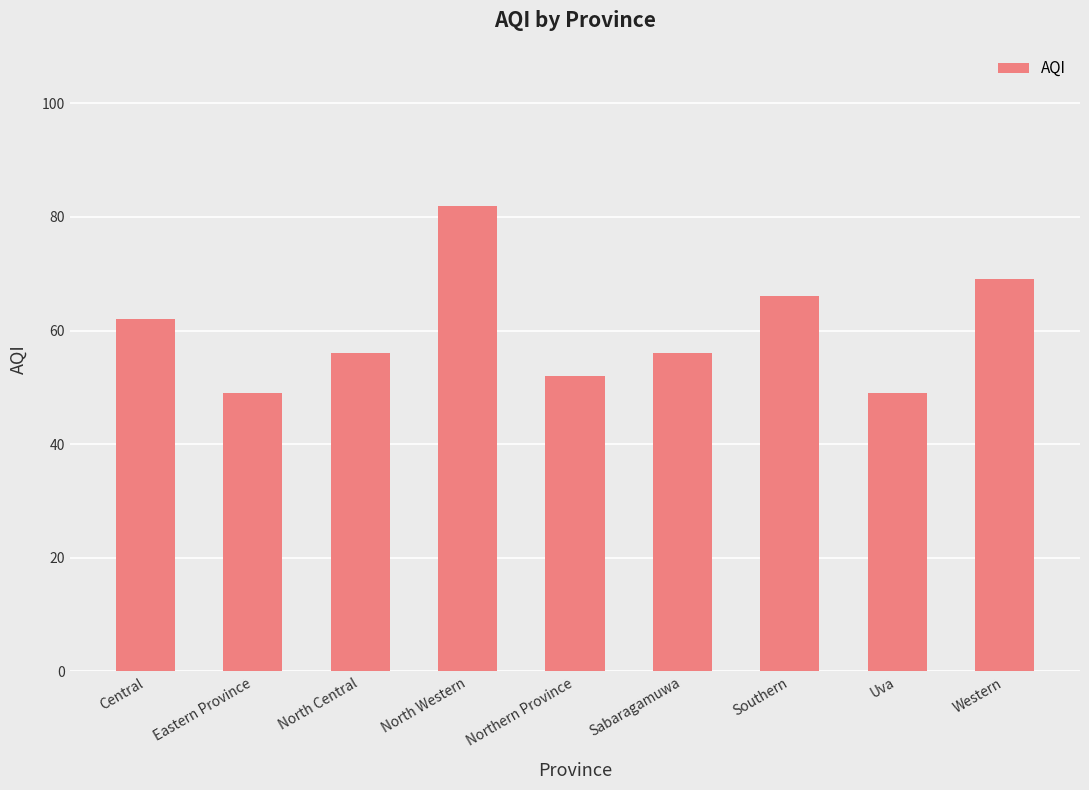

What is the minimum value shown in the chart?

49